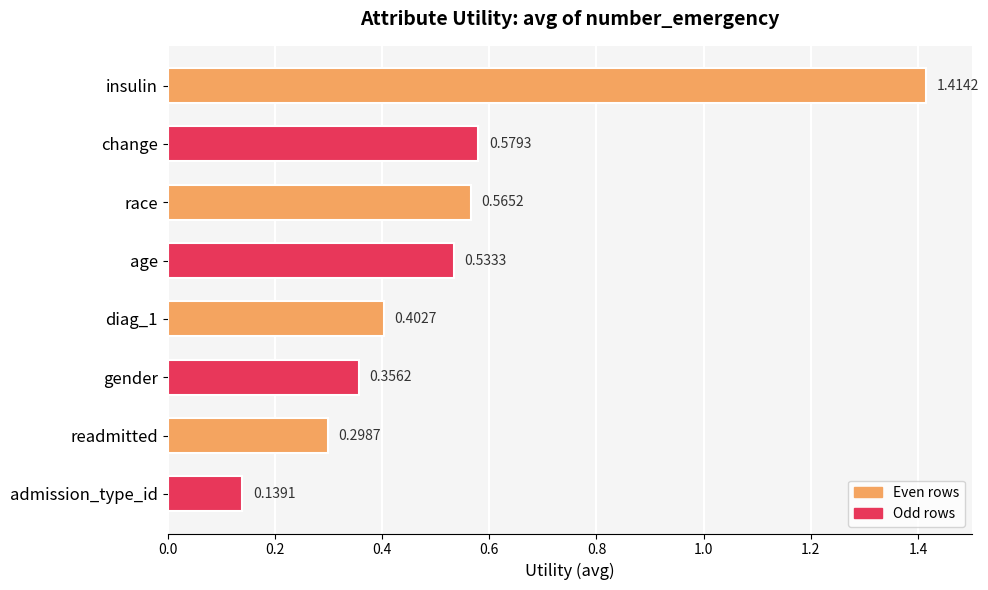

Rank the categories by value from highest to lowest.

insulin, change, race, age, diag_1, gender, readmitted, admission_type_id